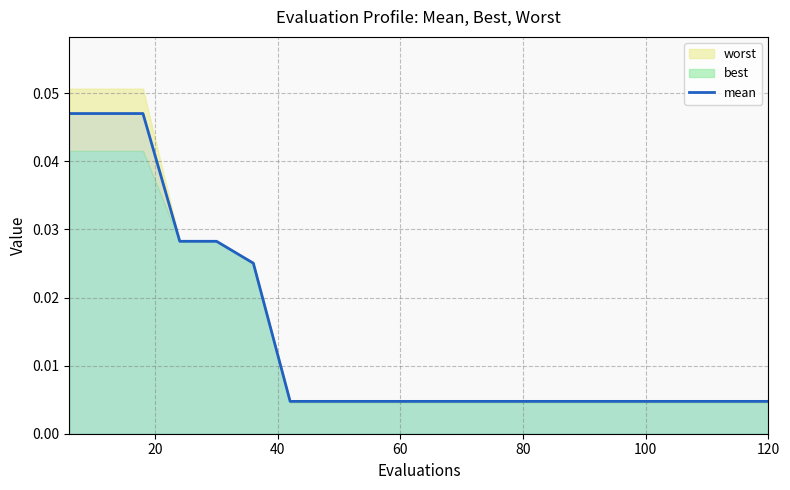

Between 8 and 12, which is larger?

8